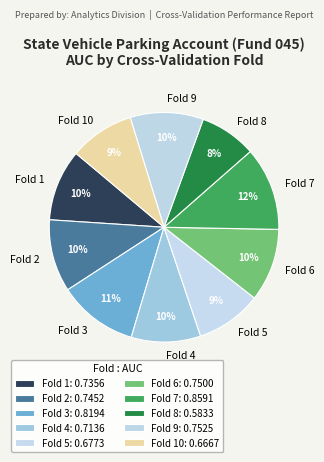

True or false: Fold 8 accounts for 18% of the total.

False